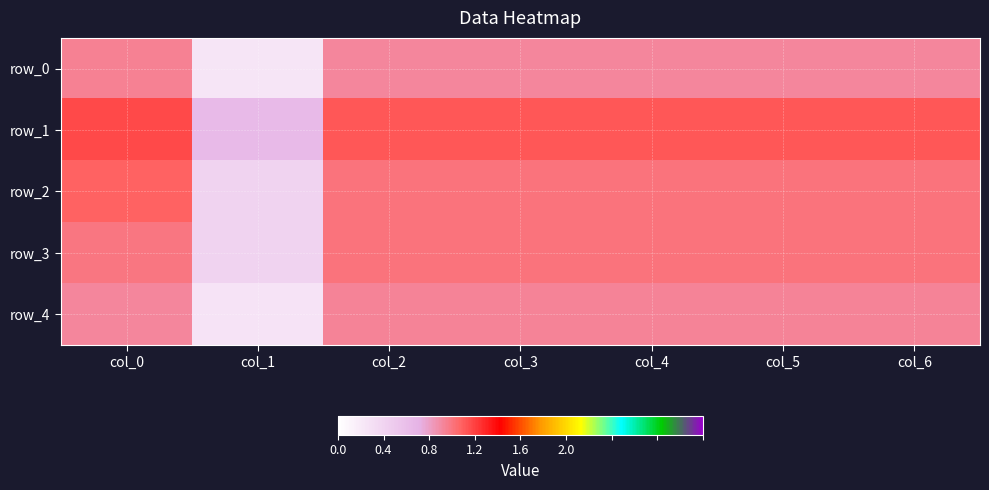

At which category is the sum across all series the highest?

col_0